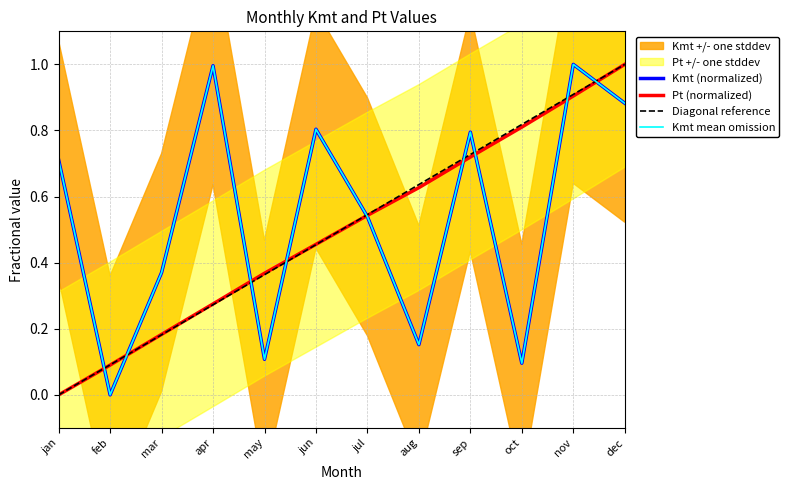

Read the Kmt value at sep.

0.8